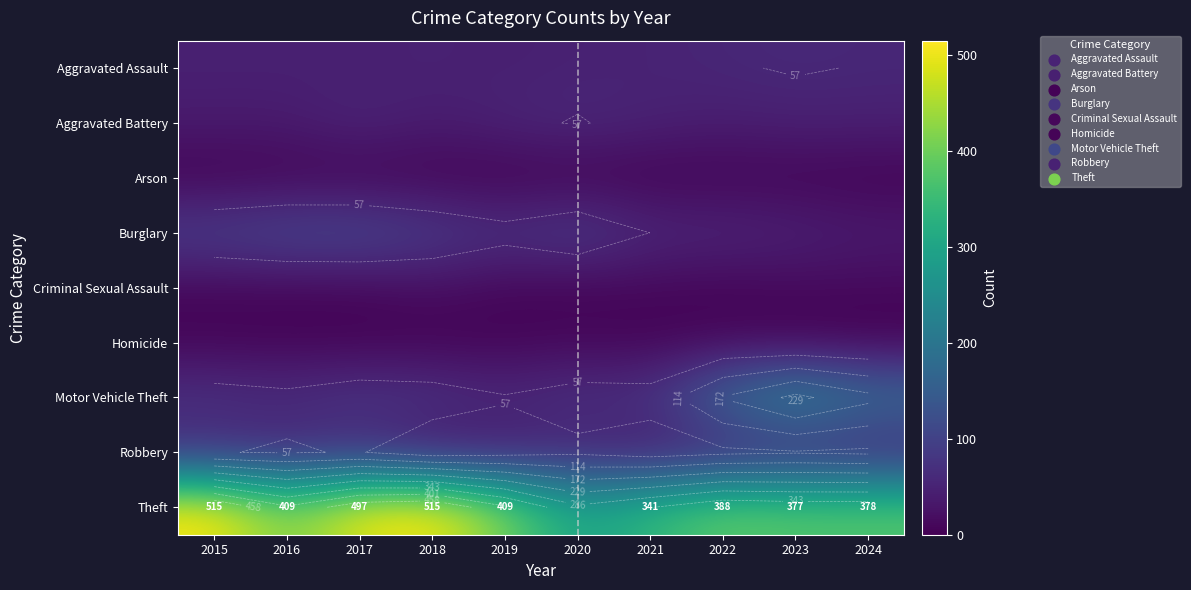

Which has a higher value, 2016 or 2019?

2016